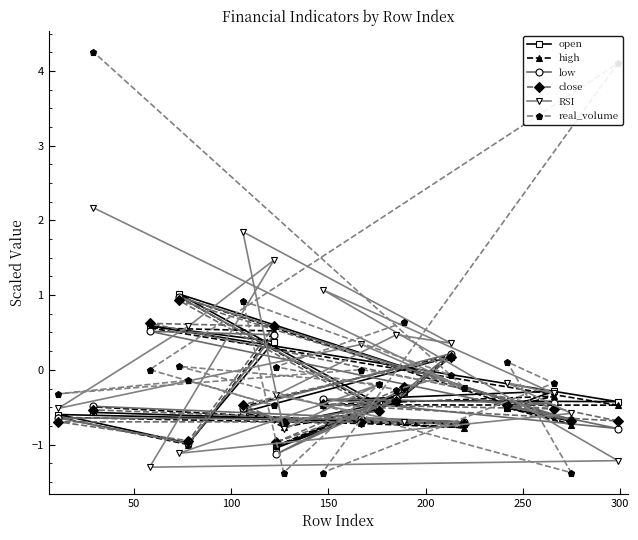

Which series has the largest range (max minus min)?

real_volume